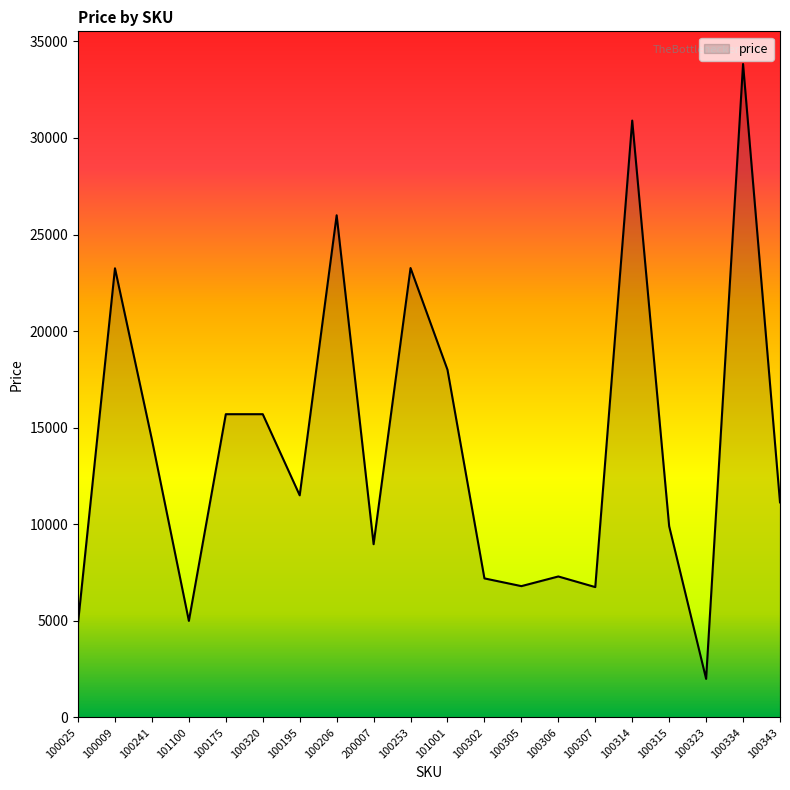

What is the approximate value at 100315, to the nearest 50?

9900